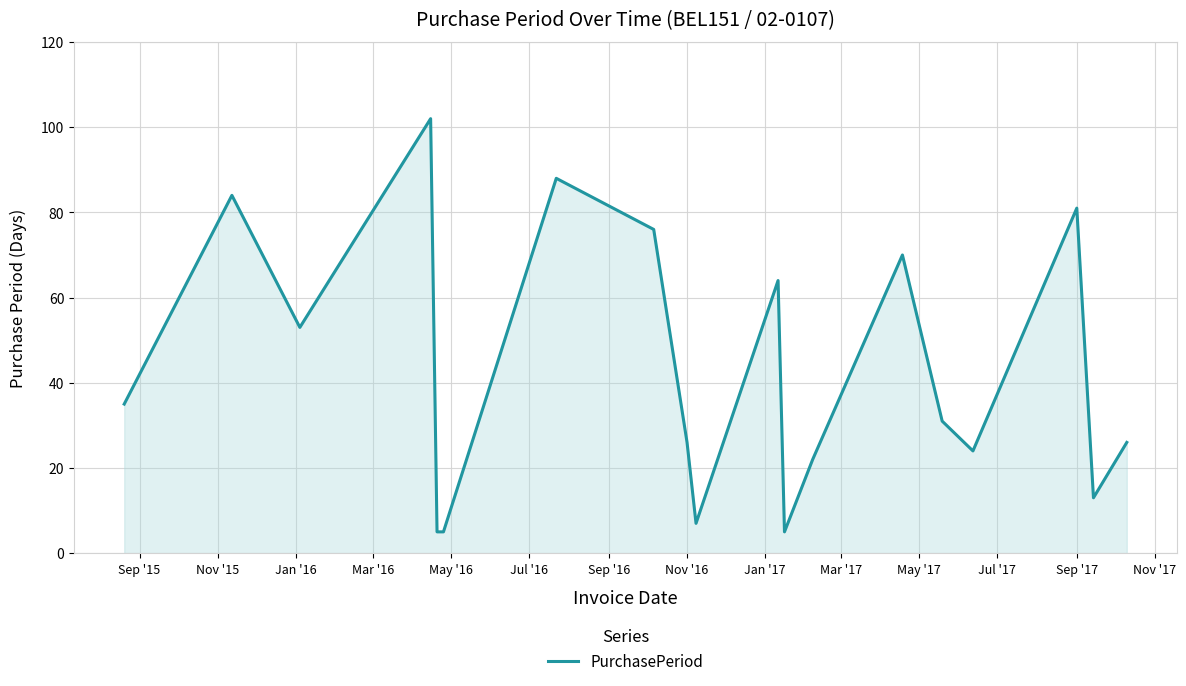

What is the minimum value shown in the chart?

5